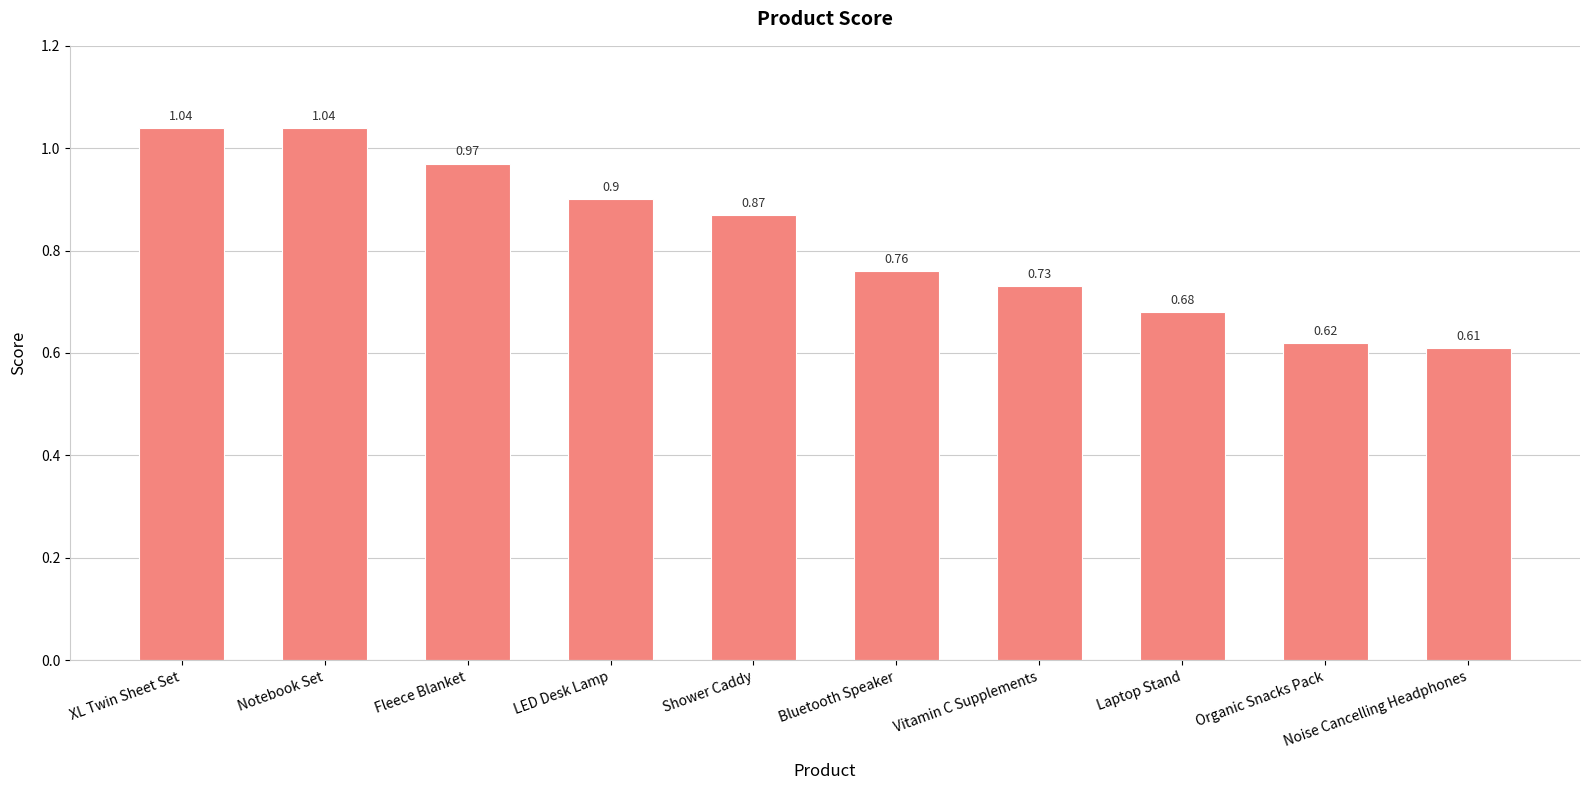

Between Bluetooth Speaker and LED Desk Lamp, which is larger?

LED Desk Lamp